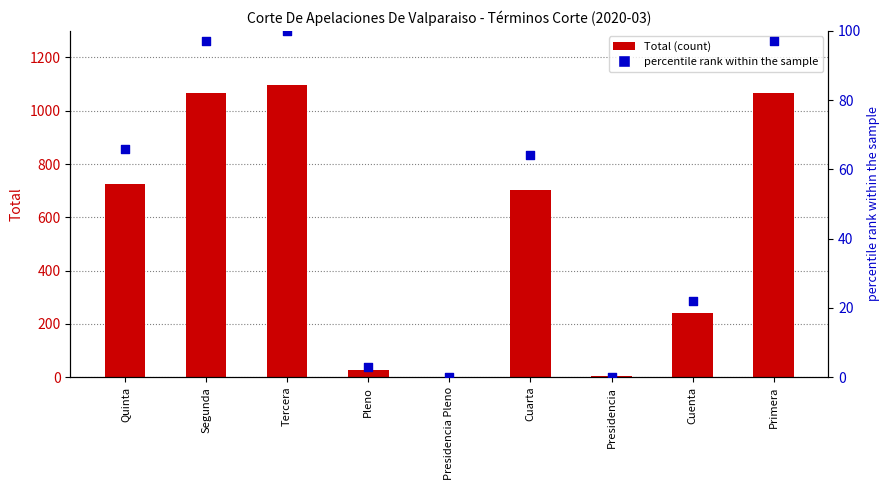

Is the value of Total at Presidencia greater than the value of percentile rank within the sample at Presidencia Pleno?

Yes